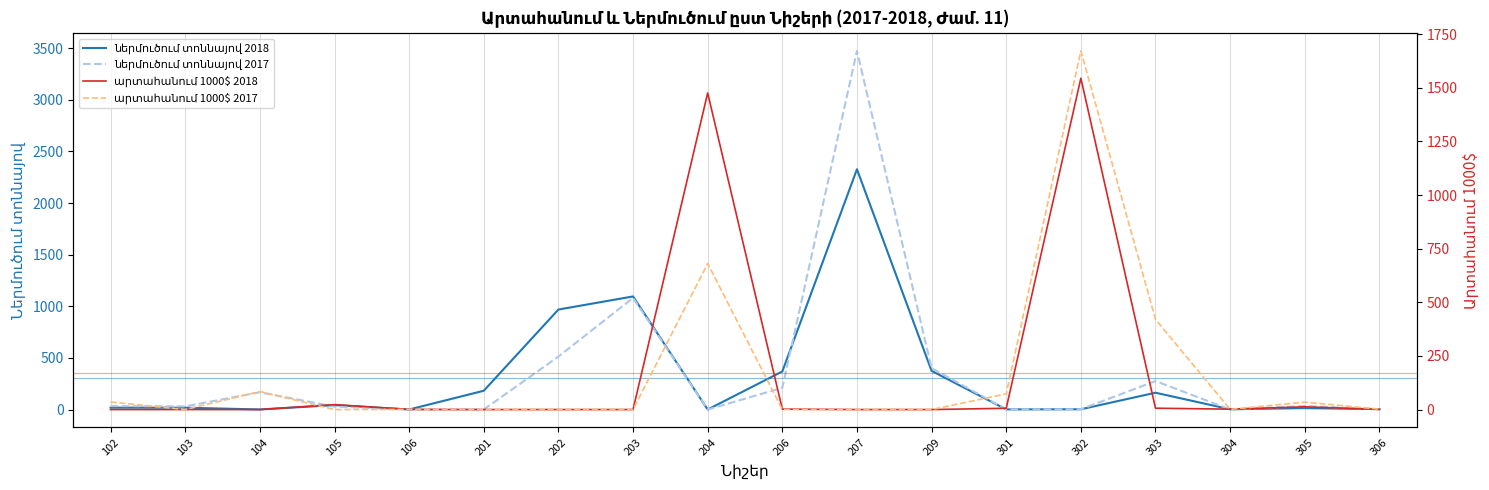

True or false: ներմուծում տոննայով 2017 has more than 1 points higher than both neighbors.

True